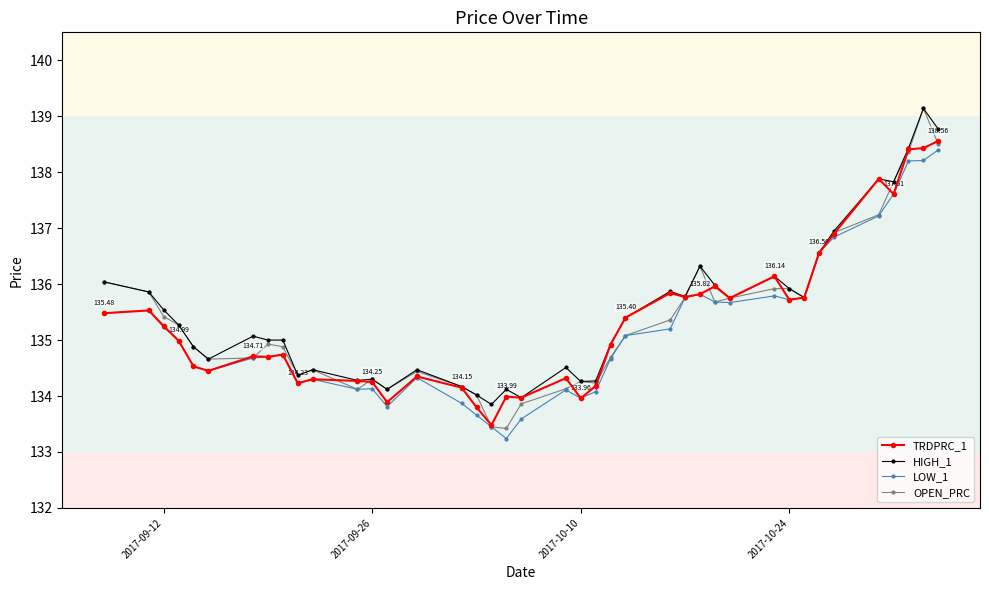

Count the number of data series in this chart.

4